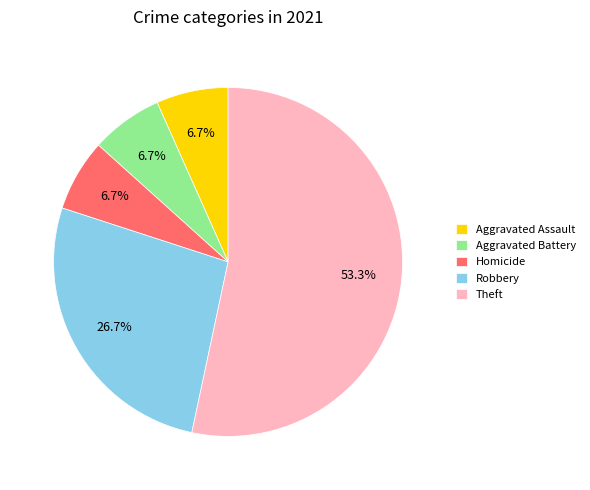

To the nearest percent, what is the difference between the Robbery and Theft slice percentages?

27%